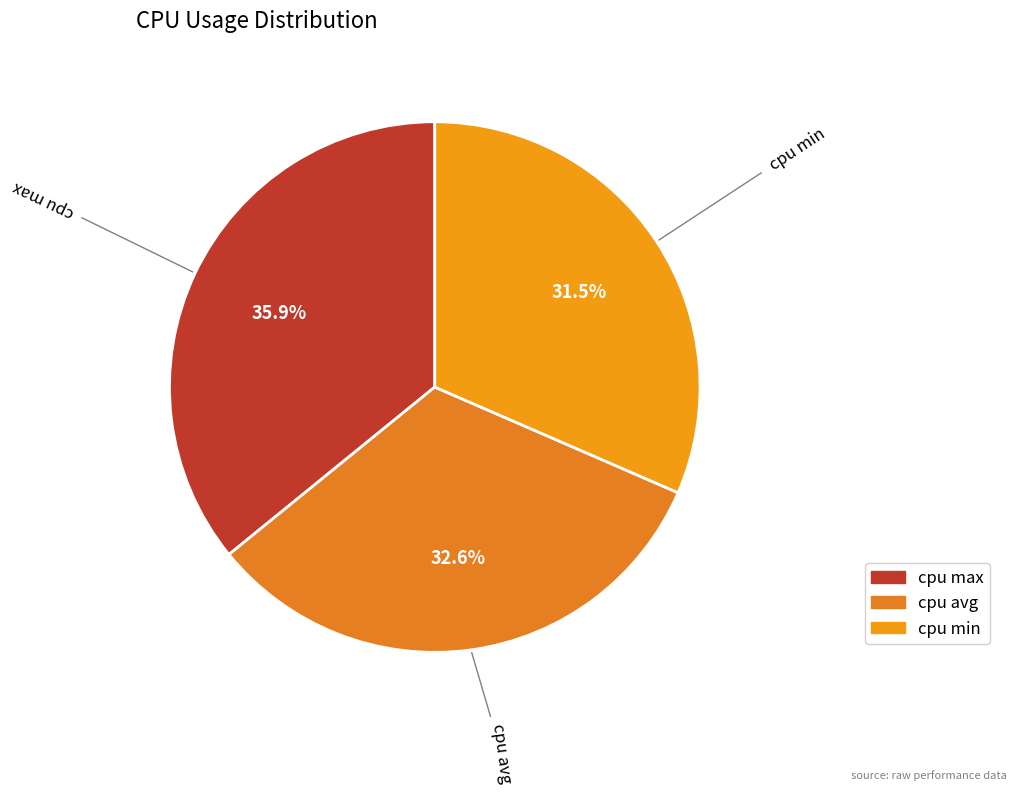

What is the largest slice in the pie chart?

cpu max